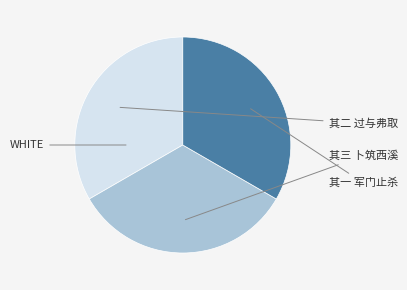

How many segments does this pie chart have?

3